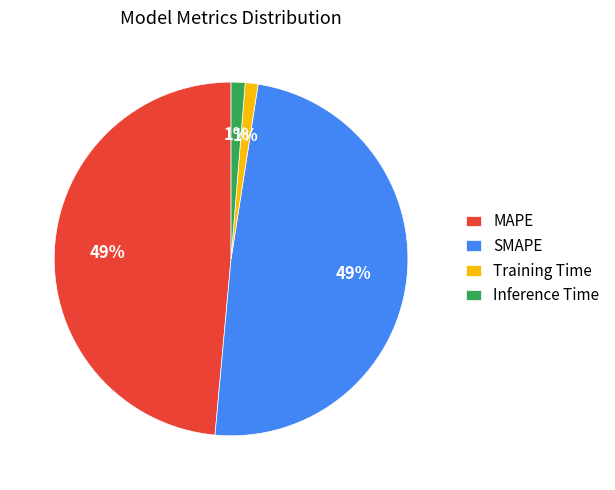

Which has a higher value, SMAPE or Inference Time?

SMAPE